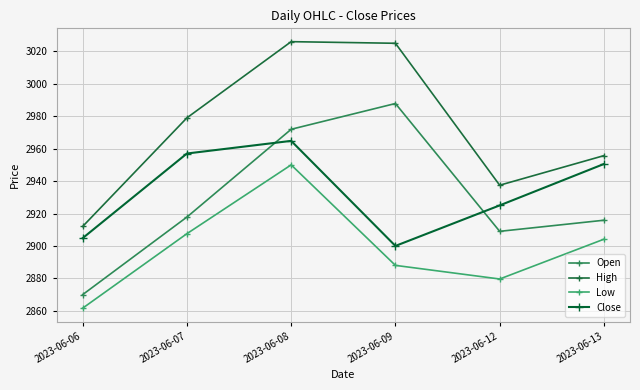

True or false: Open has more than 0 points higher than both neighbors.

True